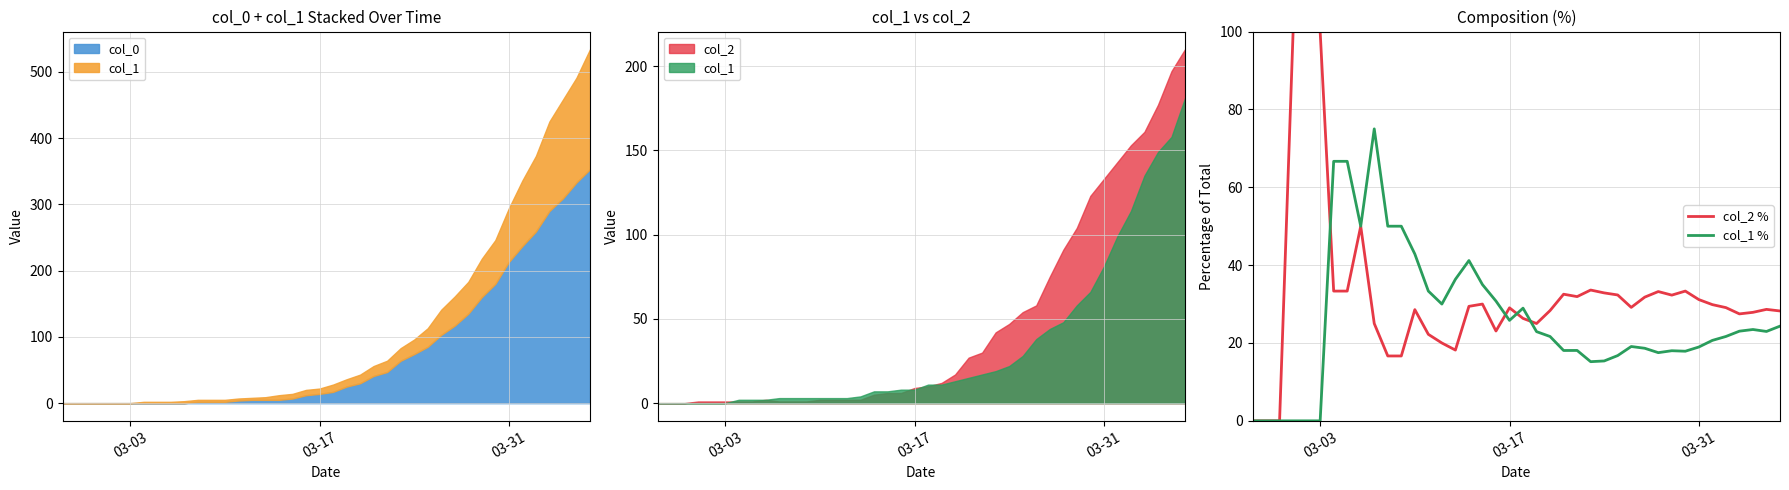

In col_1 %, how many points are lower than both neighbors (excluding endpoints)?

8